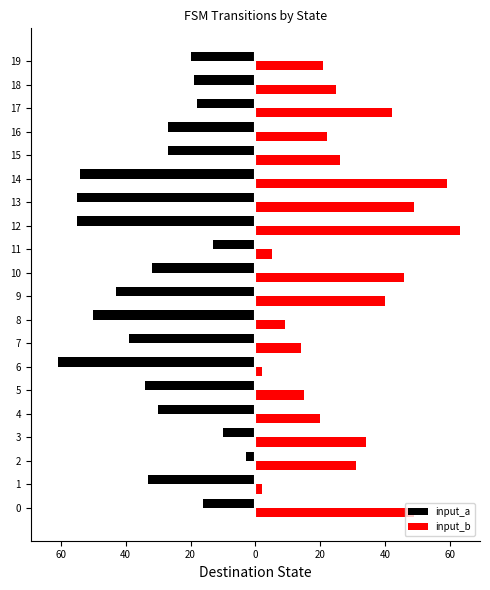

True or false: input_b has a value of 35 at 19.

False